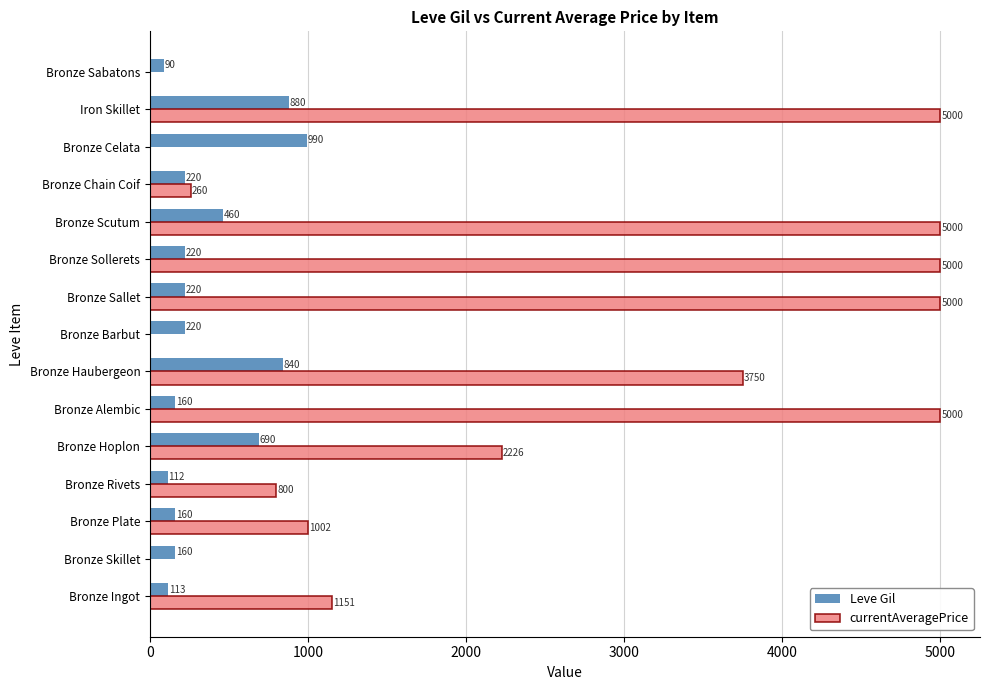

Between Bronze Scutum and Bronze Celata, which series saw the biggest shift?

currentAveragePrice